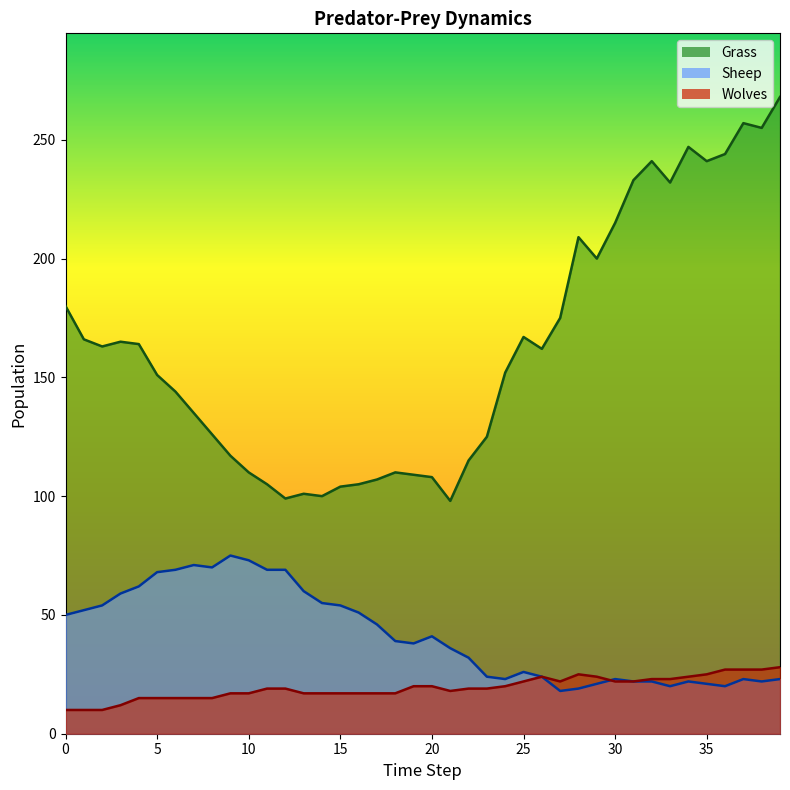

The Sheep series shows 69 at 11. True or false?

True